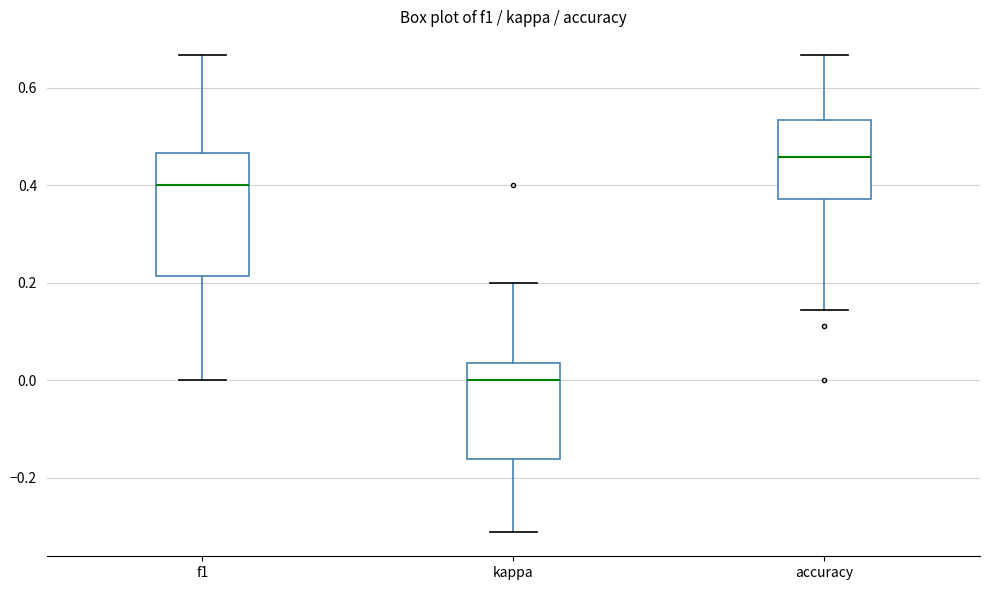

Which box has the lowest median line?

kappa